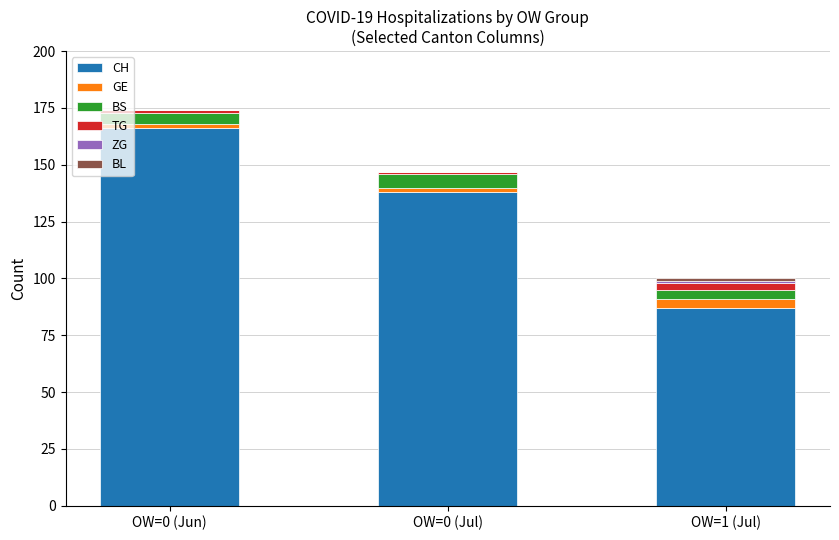

Count the number of categories in the chart.

3